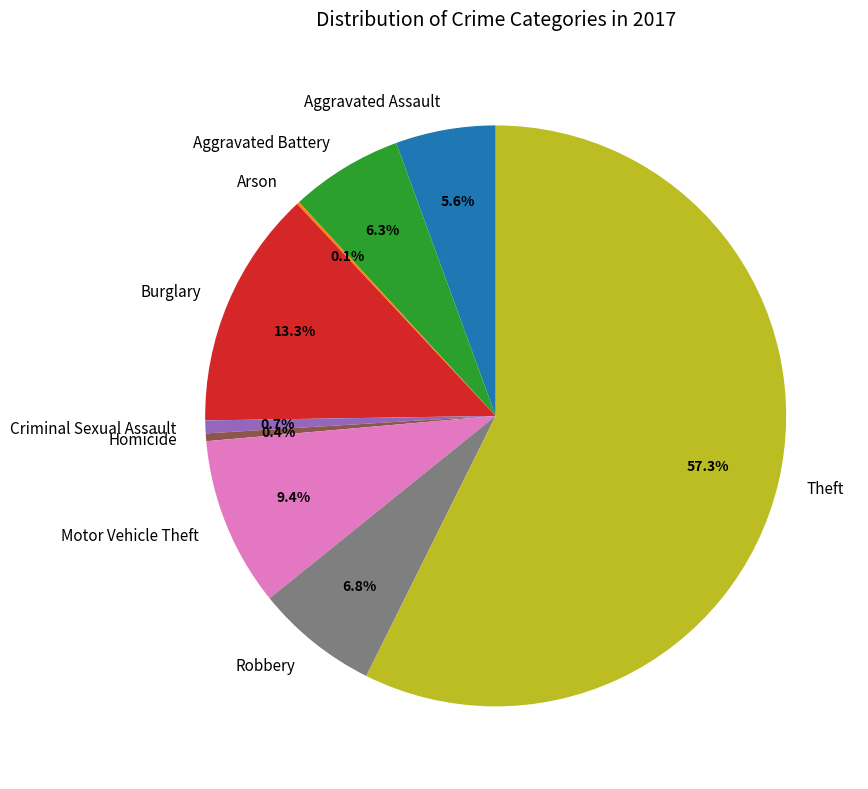

To the nearest percent, what is the combined percentage of Motor Vehicle Theft and Aggravated Battery?

16%